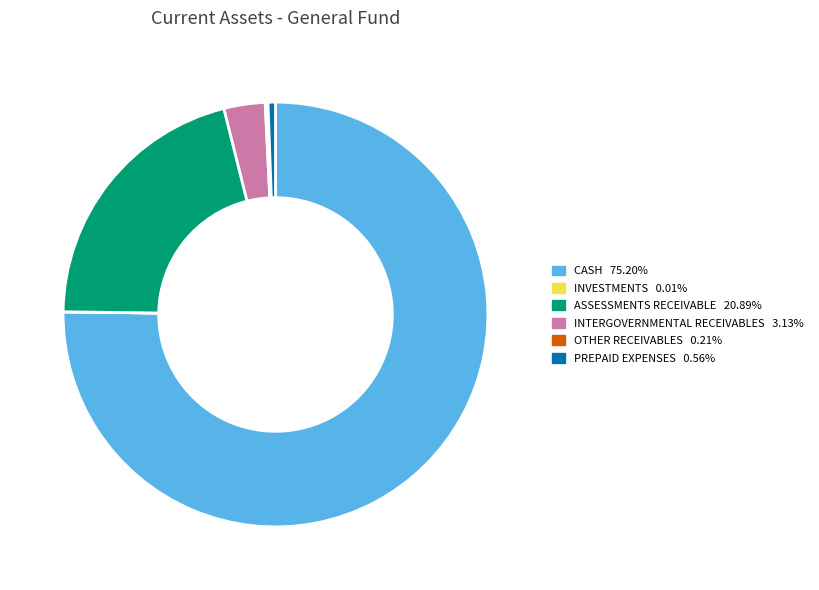

Does any single category account for the majority?

Yes